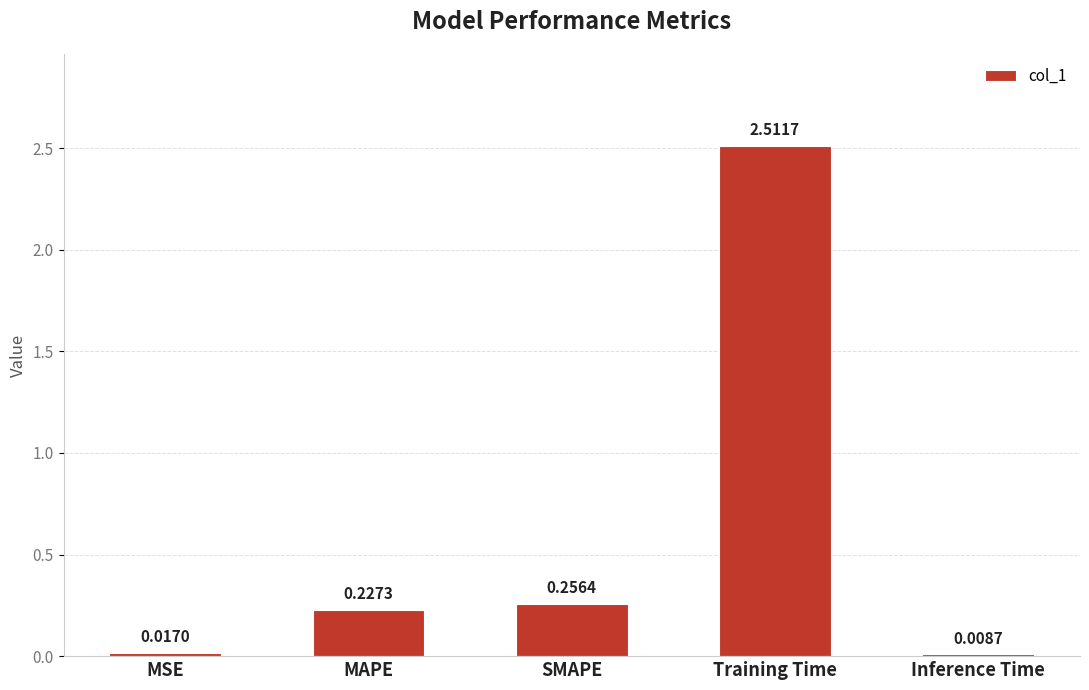

Which label corresponds to the largest value in the chart?

Training Time